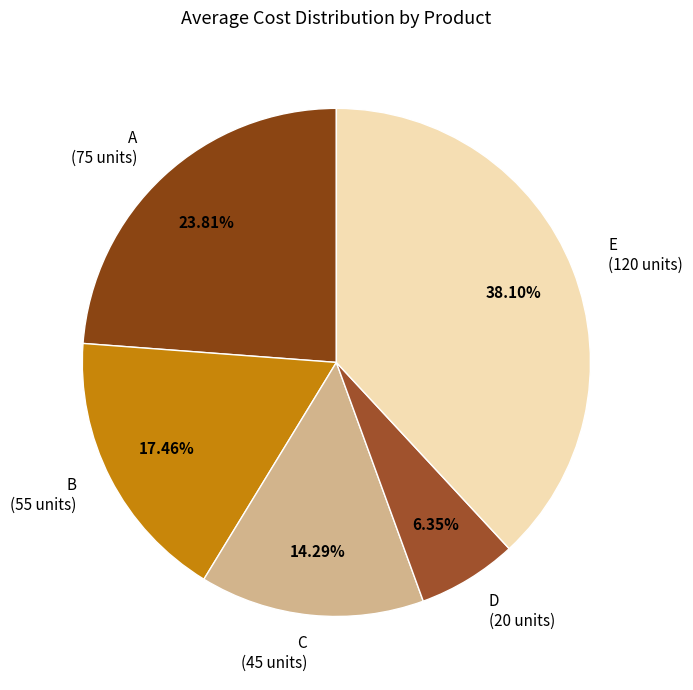

Does any single category account for the majority?

No